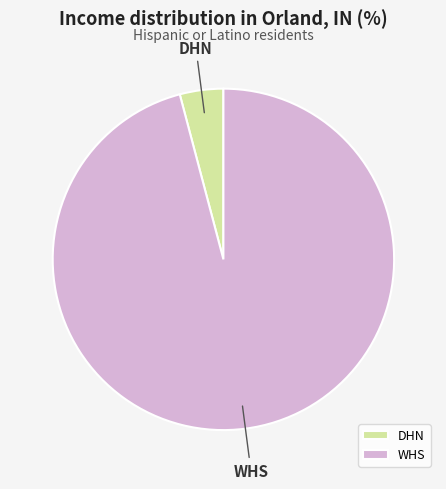

Which category has the smallest portion of the pie?

DHN